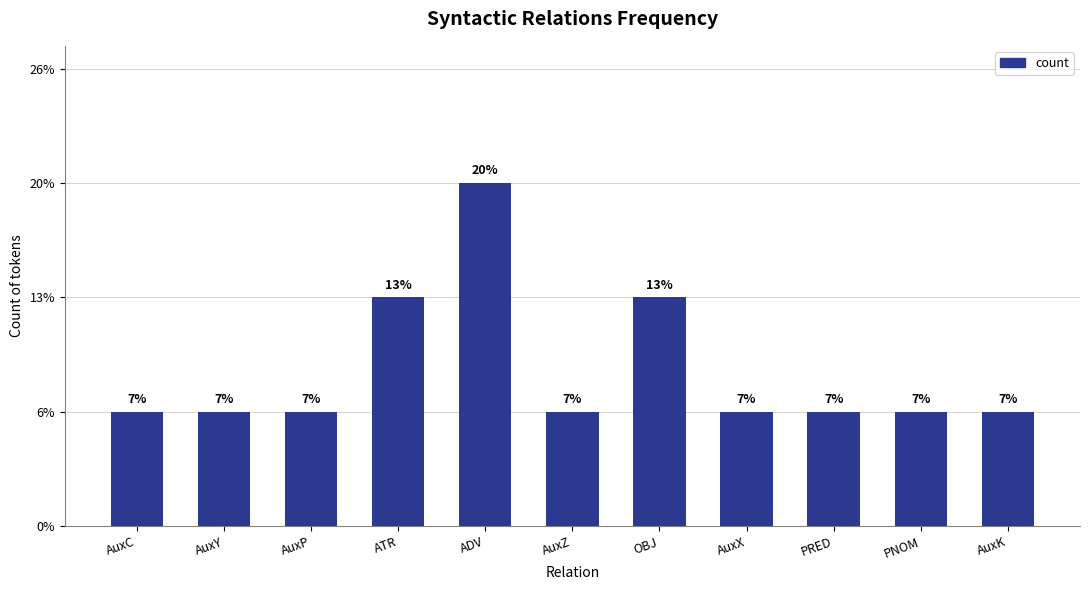

Are the bars horizontal?

No